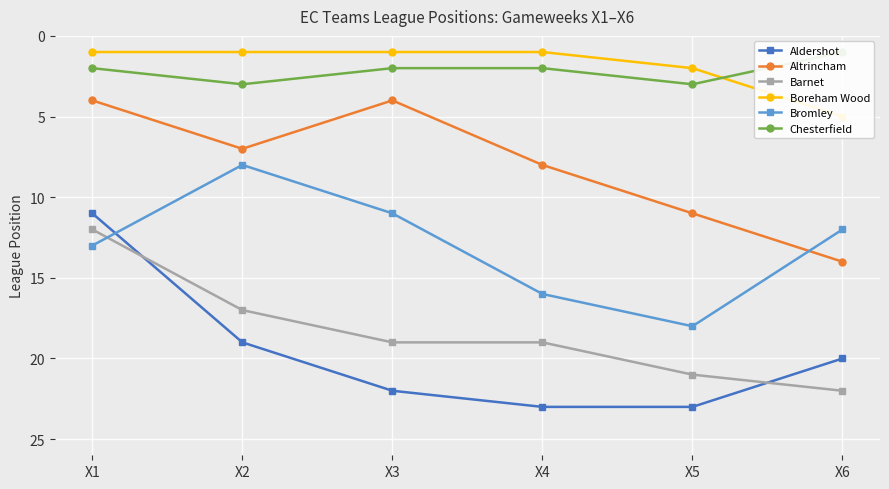

Count the Altrincham values in the range 4 to 11.

5